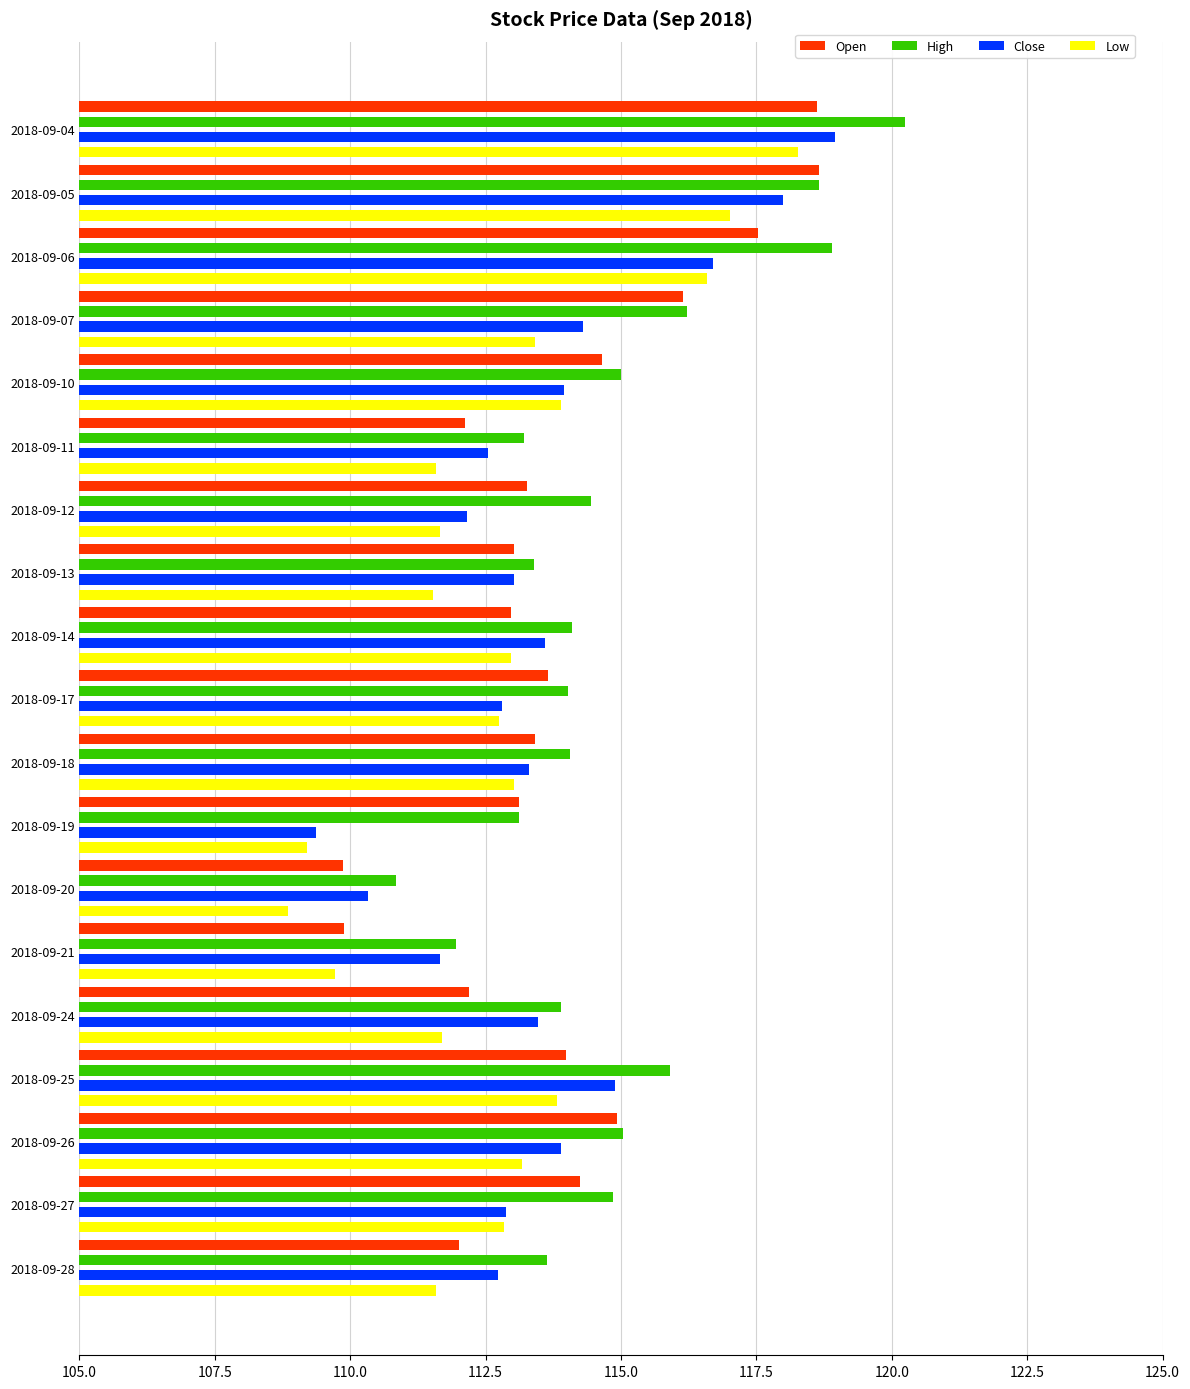

What is the approximate value of Low at 2018-09-11?

111.6